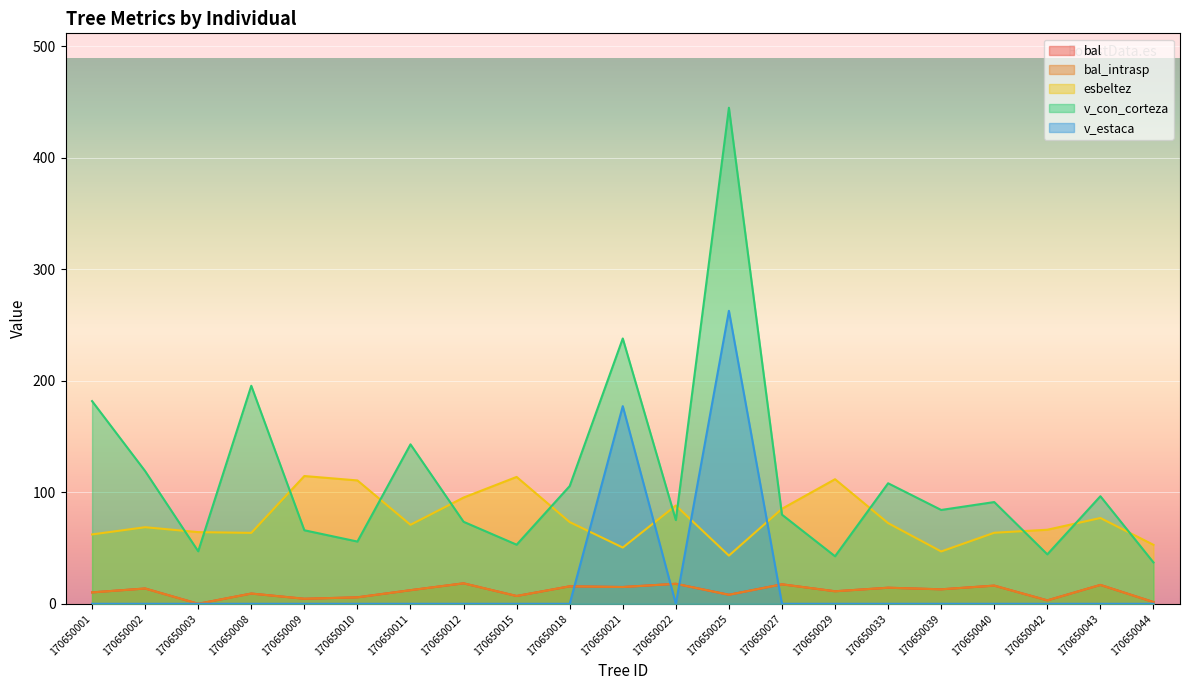

Does the chart display data point markers on the line(s)?

No